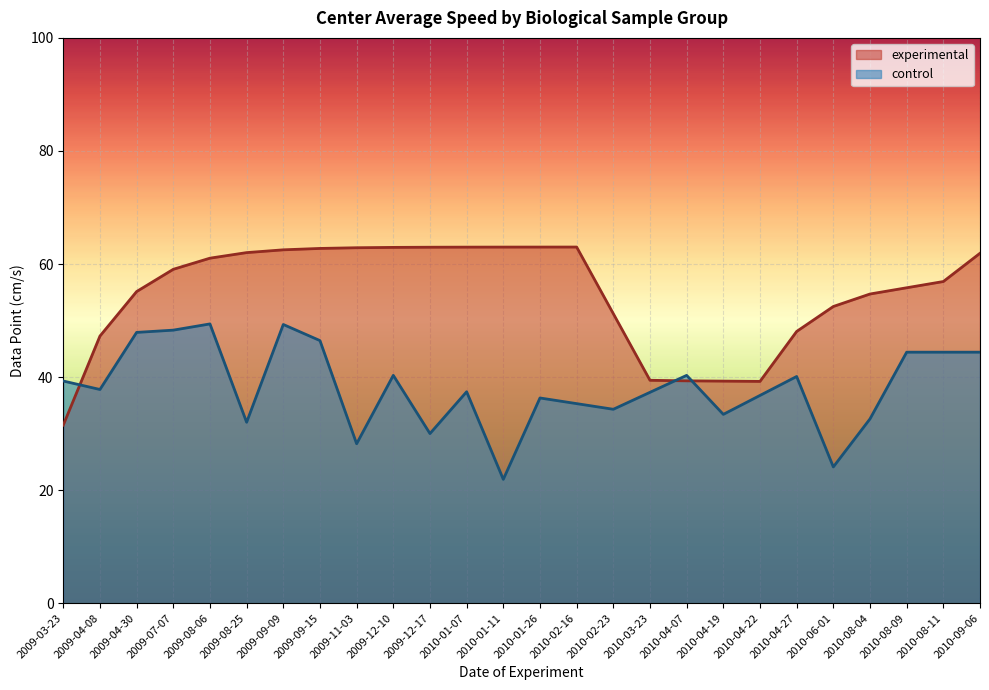

True or false: control and experimental cross at least once.

True